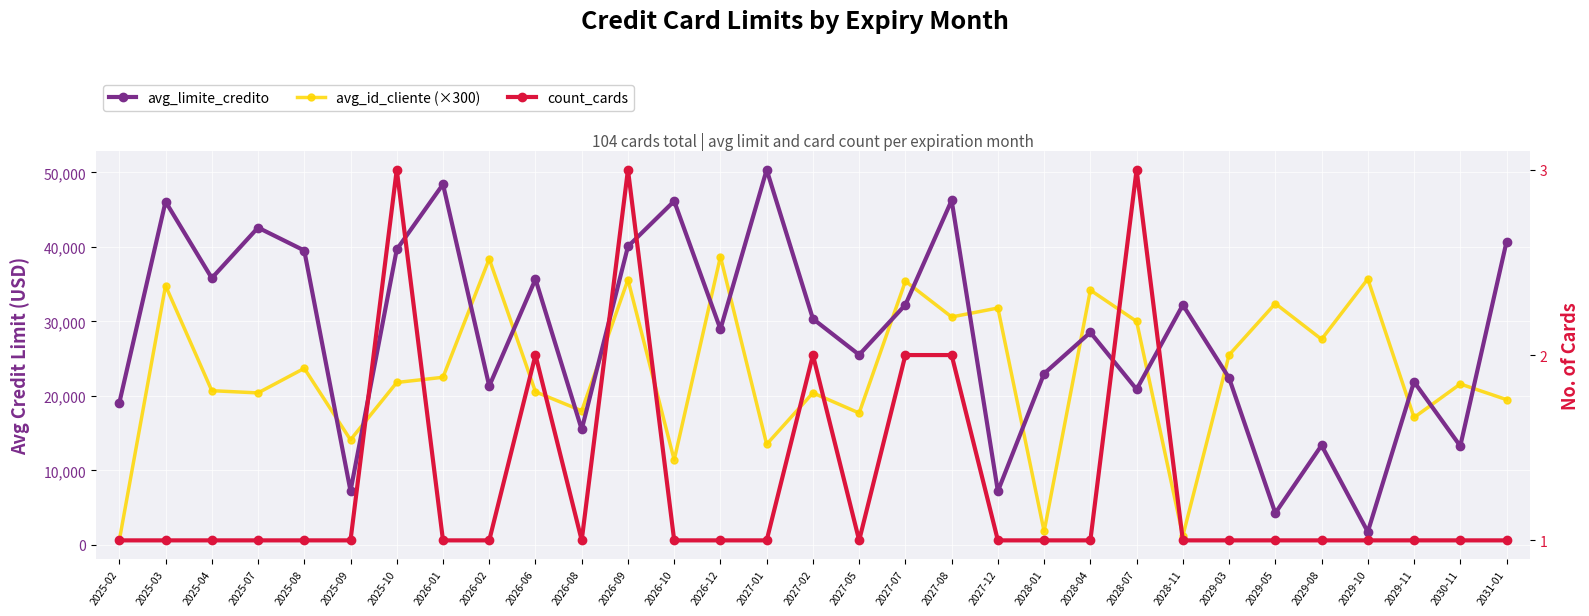

Is the value of avg_id_cliente (×300) at 2026-08 greater than the value of count_cards at 2029-05?

Yes